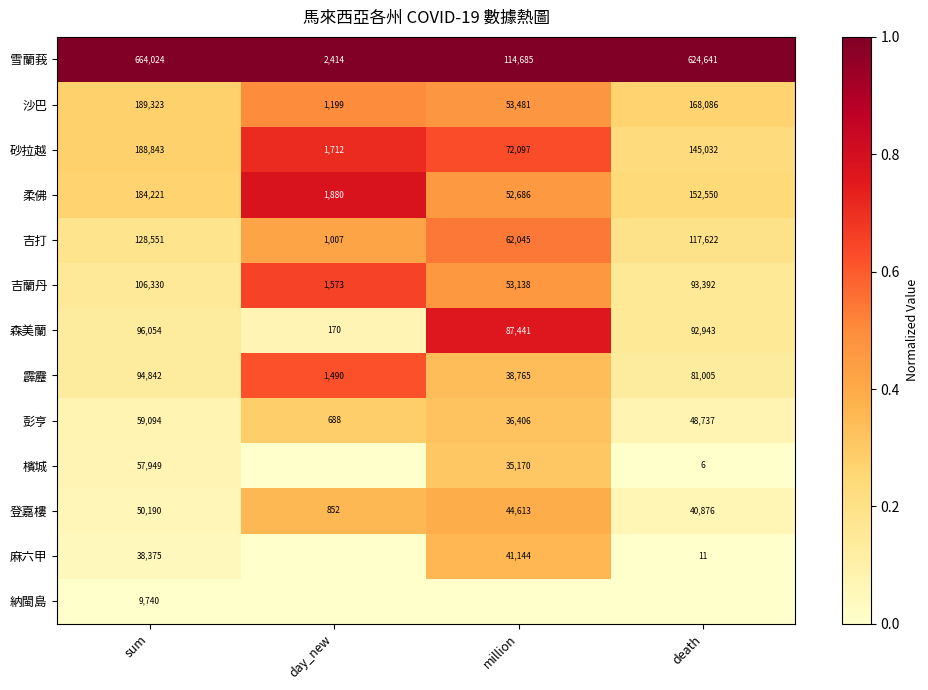

Between death and day_new, which is larger?

death